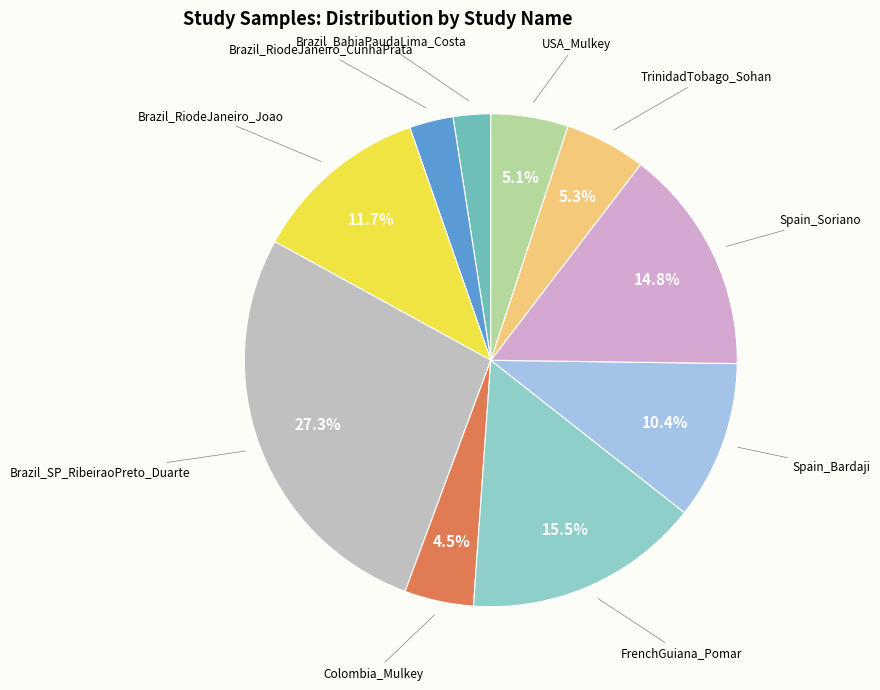

Combined, do USA_Mulkey and Spain_Soriano account for over 50%?

No